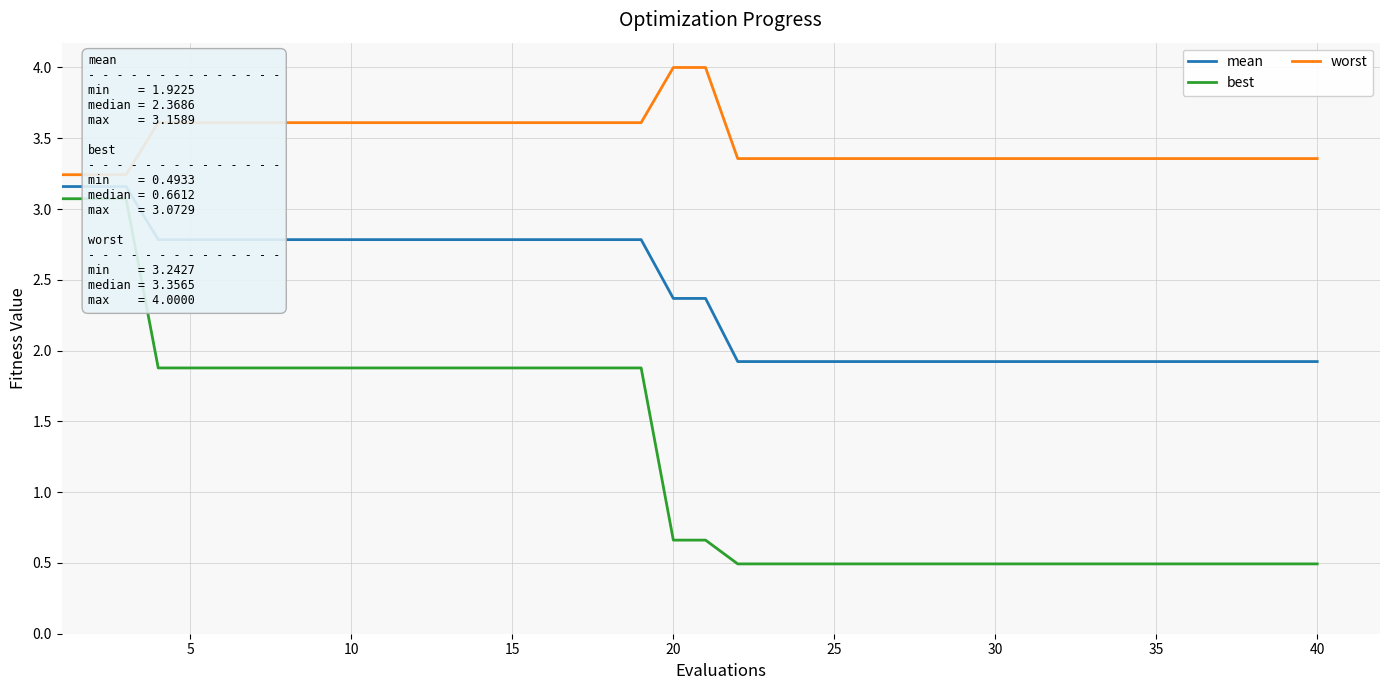

Rank the series by their maximum value, from highest to lowest.

worst, mean, best